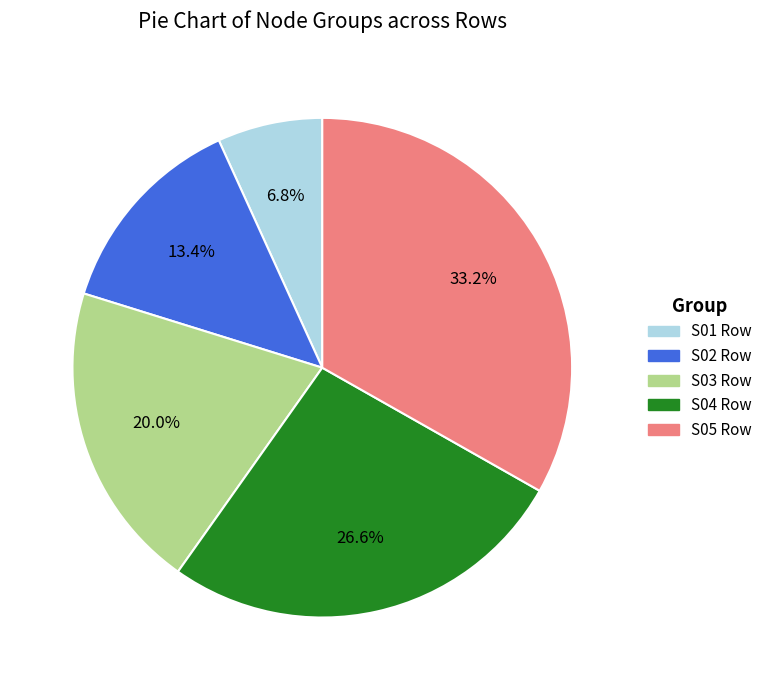

Which has a higher value, S02 Row or S03 Row?

S03 Row